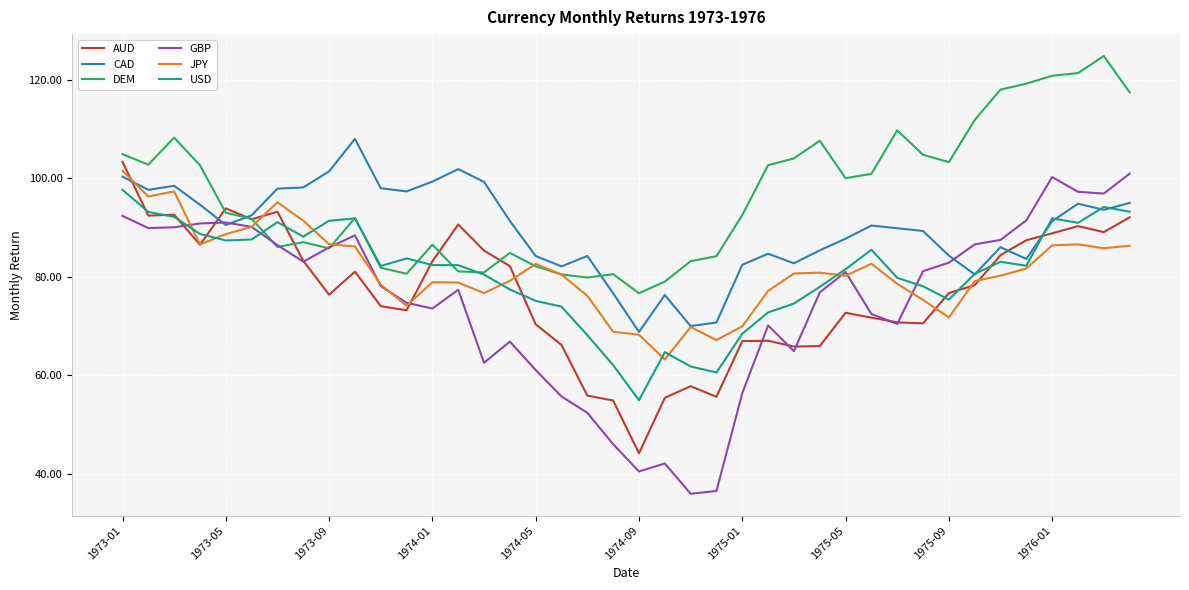

What is the maximum value for USD?

97.7